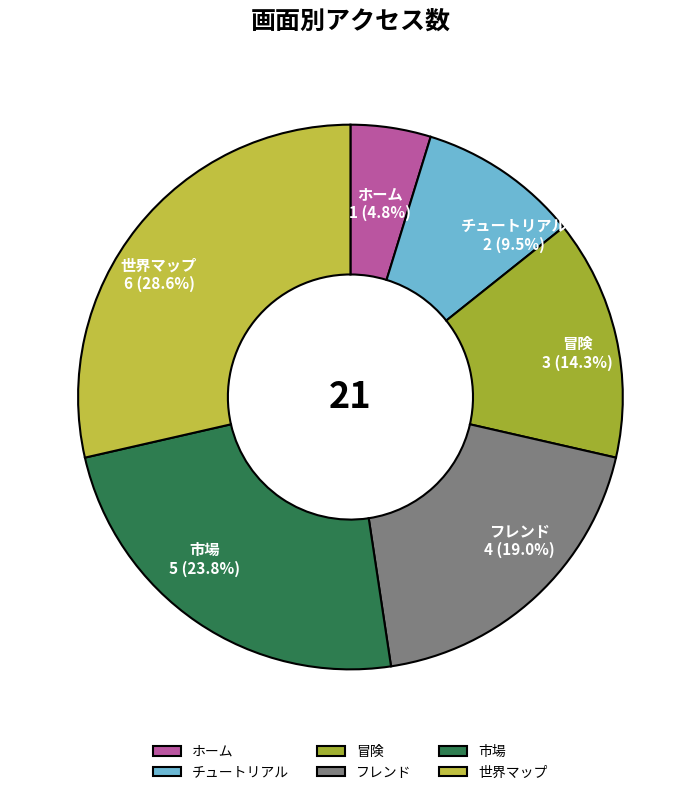

Between フレンド and チュートリアル, which is larger?

フレンド